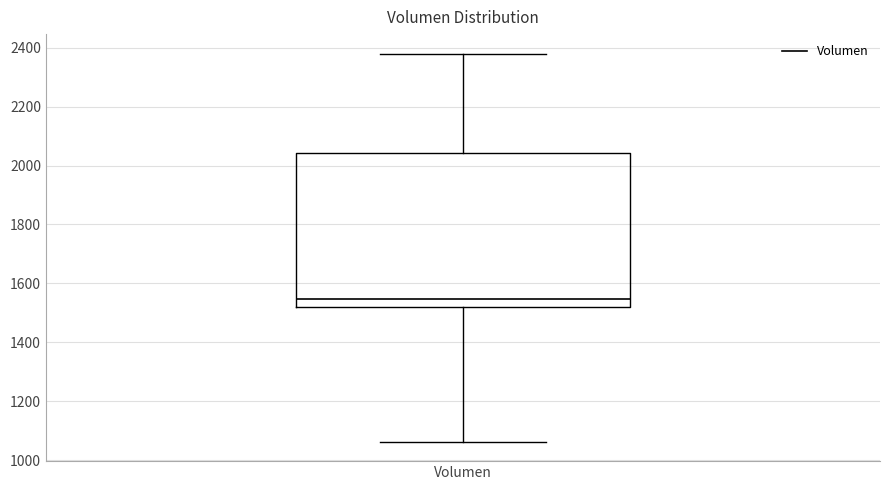

Transcribe this box plot: give where the median line is, the range the box spans, and where the two whiskers end, as read against the y-axis. The values are not printed on the chart, so give them approximately, as read against the axis.

median 1540, box 1520 to 2040, whiskers 1060 to 2380